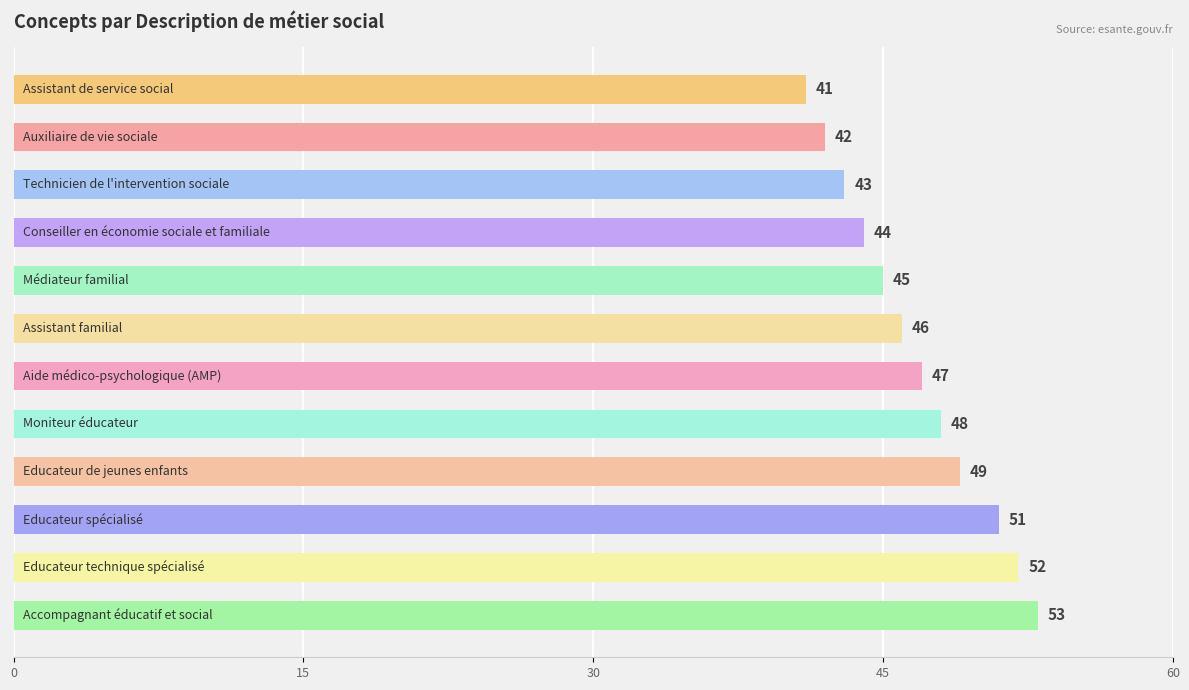

What is the average value?

47